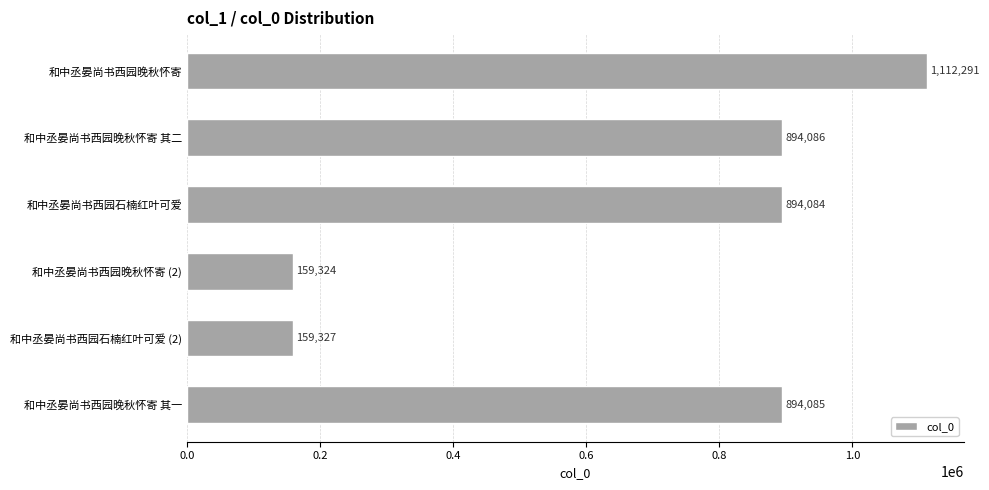

Rank the categories by value from lowest to highest.

和中丞晏尚书西园晚秋怀寄 (2), 和中丞晏尚书西园石楠红叶可爱 (2), 和中丞晏尚书西园石楠红叶可爱, 和中丞晏尚书西园晚秋怀寄 其一, 和中丞晏尚书西园晚秋怀寄 其二, 和中丞晏尚书西园晚秋怀寄